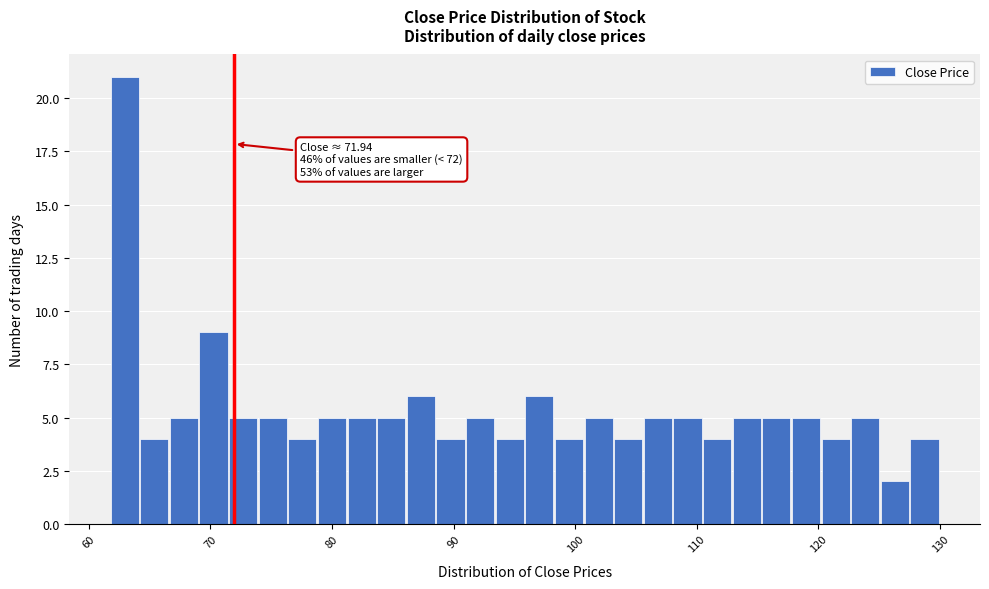

Read against the x-axis, roughly where is the centre of the tallest bar?

63